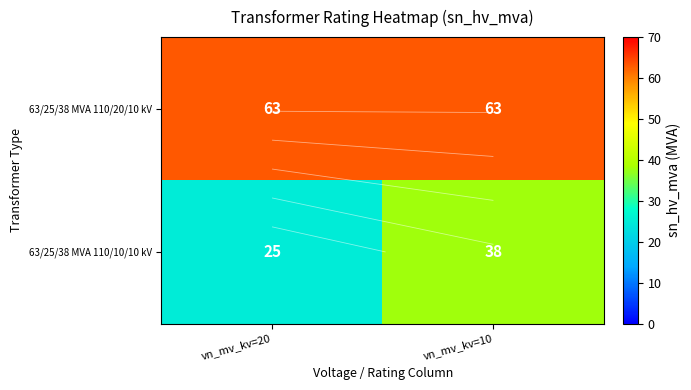

What is the average value of the 63/25/38 MVA 110/20/10 kV series?

63